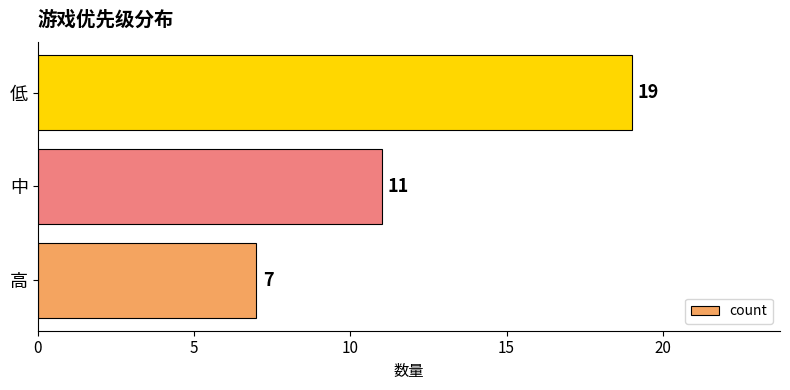

What is the ratio of the value at 中 to the value at 高?

1.6